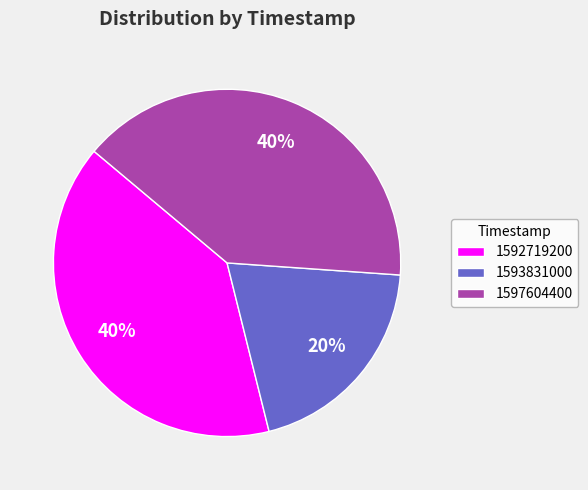

To the nearest percent, what percentage of the pie is 1597604400?

40%